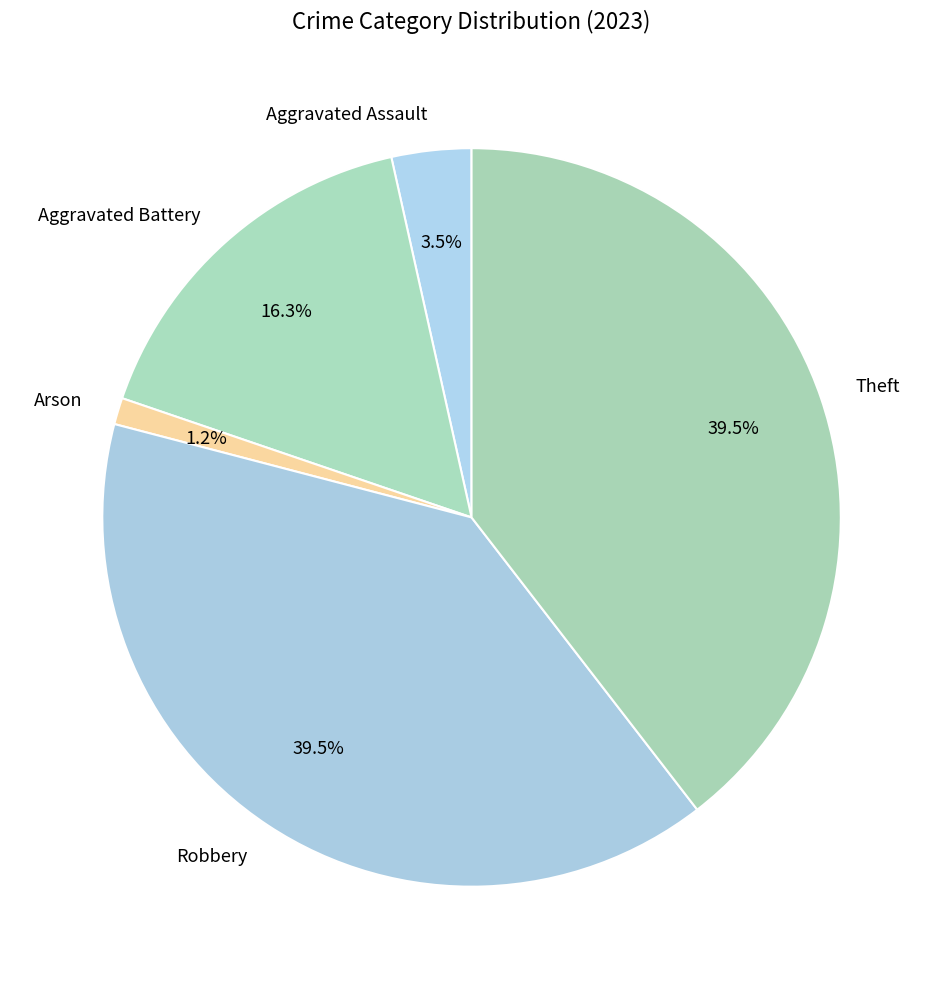

Is Arson the majority of the pie?

No